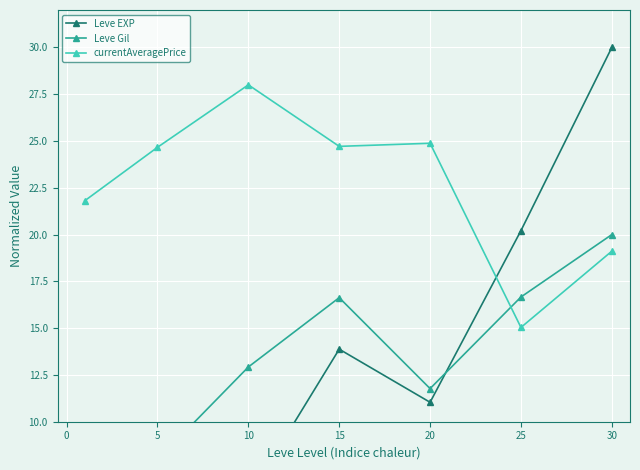

What is the lowest value of the currentAveragePrice series?

15.0